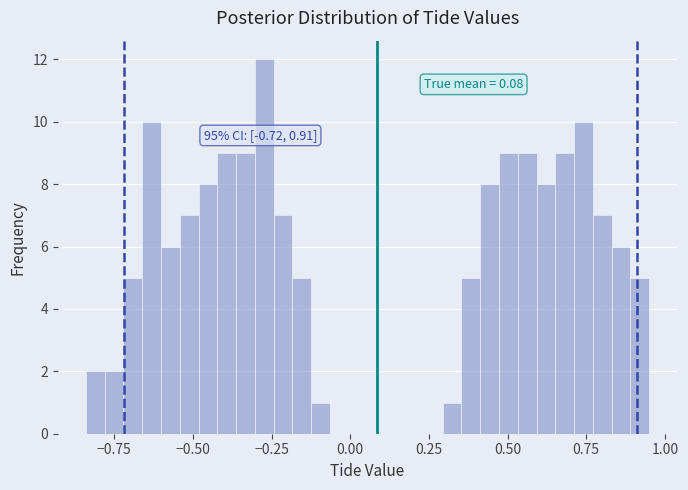

Around what value on the x-axis is the tallest bar? Give the approximate position of its centre, as read against the axis.

-0.25